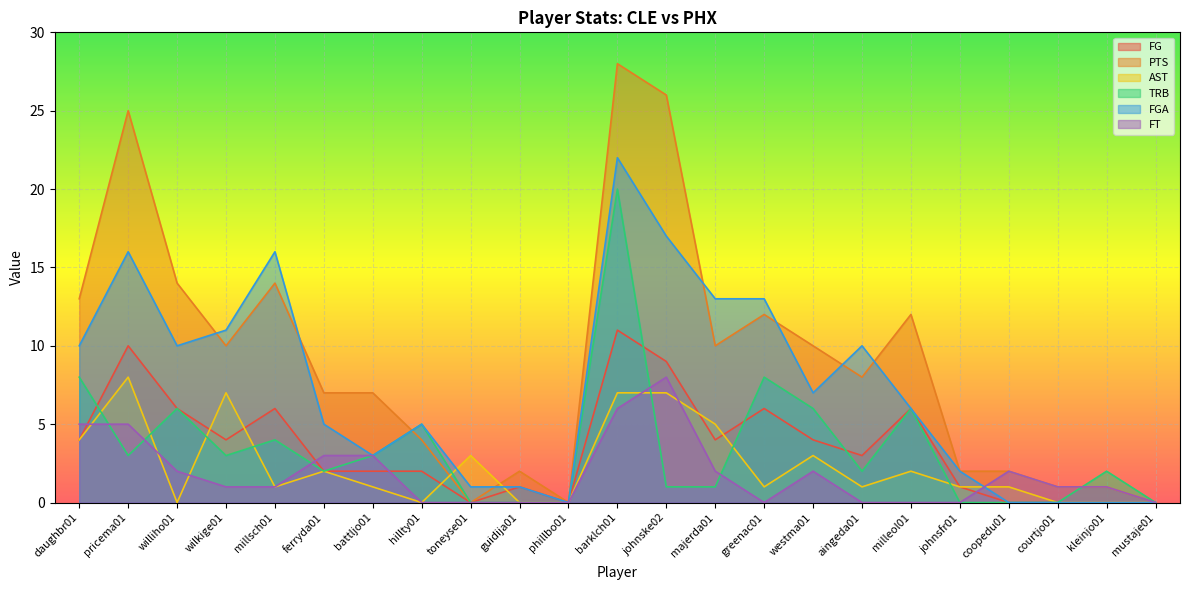

In TRB, how many points are higher than both neighbors (excluding endpoints)?

7